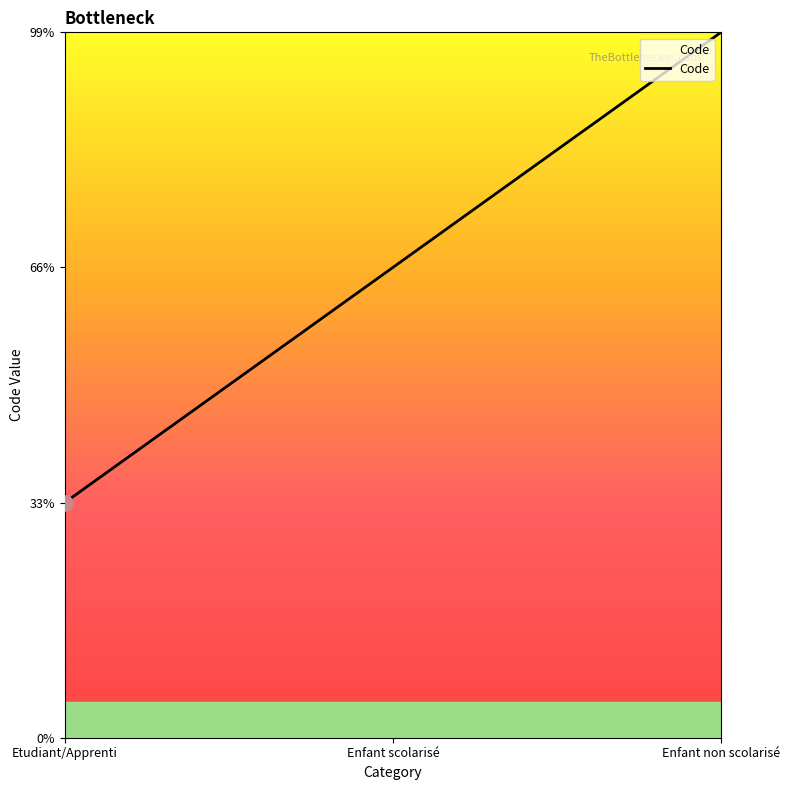

Which has a higher value, Enfant scolarisé or Etudiant/Apprenti?

Enfant scolarisé